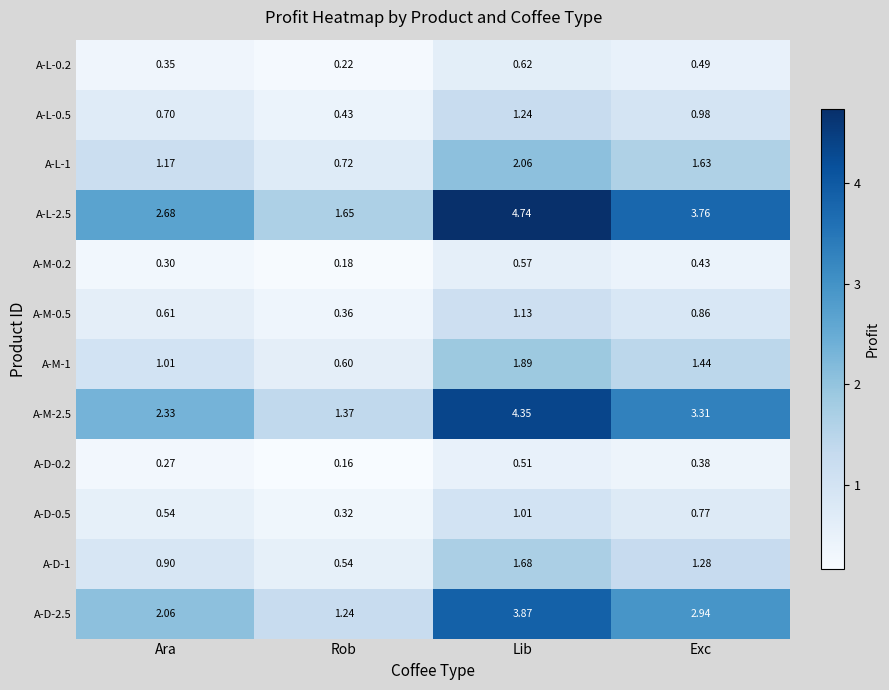

At which category is the sum across all series the highest?

Lib